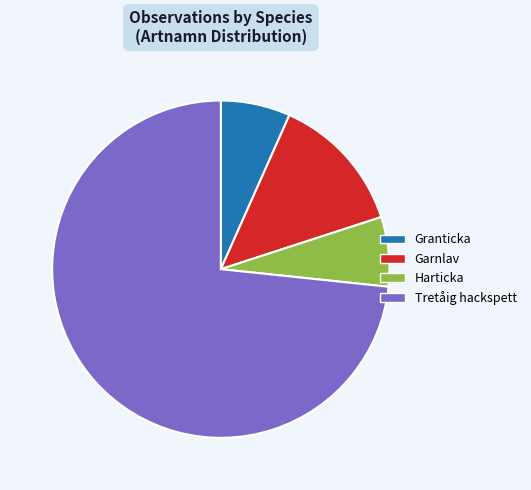

Which slice represents more than half of the pie?

Tretåig hackspett